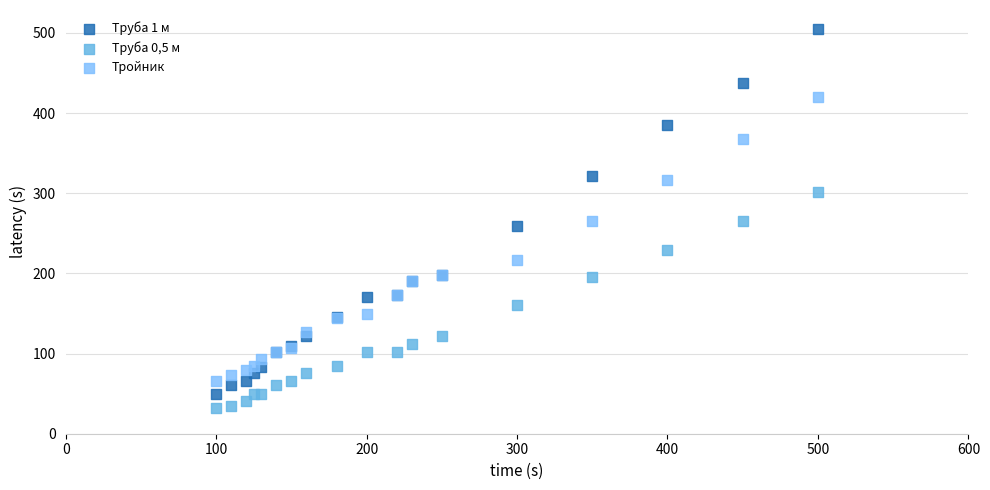

What is the X range (max minus min) for the scatter plot?

400